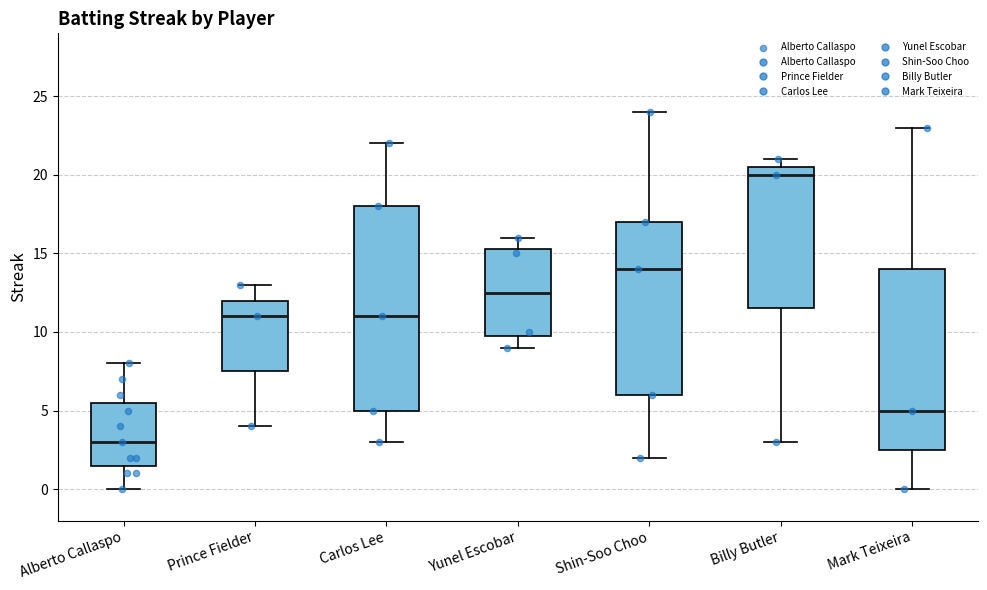

Reading left to right, transcribe this box plot: for each box, give where its median line is, the range the box spans, and where its two whiskers end, as read against the y-axis. The values are not printed on the chart, so give them approximately, as read against the axis.

Alberto Callaspo: median 3.0, box 1.5 to 5.5, whiskers 0.0 to 8.0
Prince Fielder: median 11.0, box 7.5 to 12.0, whiskers 4.0 to 13.0
Carlos Lee: median 11.0, box 5.0 to 18.0, whiskers 3.0 to 22.0
Yunel Escobar: median 12.5, box 10.0 to 15.5, whiskers 9.0 to 16.0
Shin-Soo Choo: median 14.0, box 6.0 to 17.0, whiskers 2.0 to 24.0
Billy Butler: median 20.0, box 11.5 to 20.5, whiskers 3.0 to 21.0
Mark Teixeira: median 5.0, box 2.5 to 14.0, whiskers 0.0 to 23.0